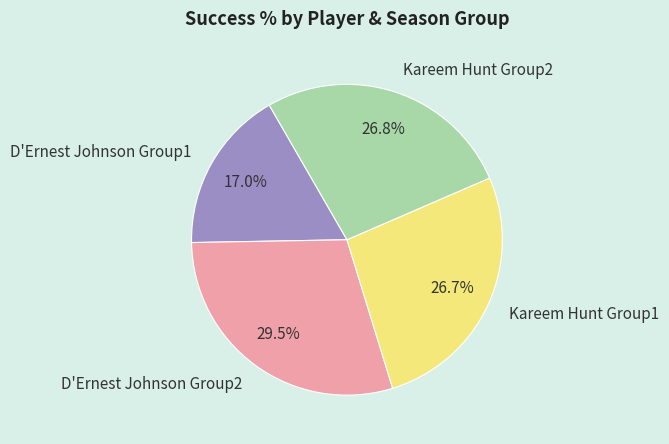

Does any single category account for the majority?

No